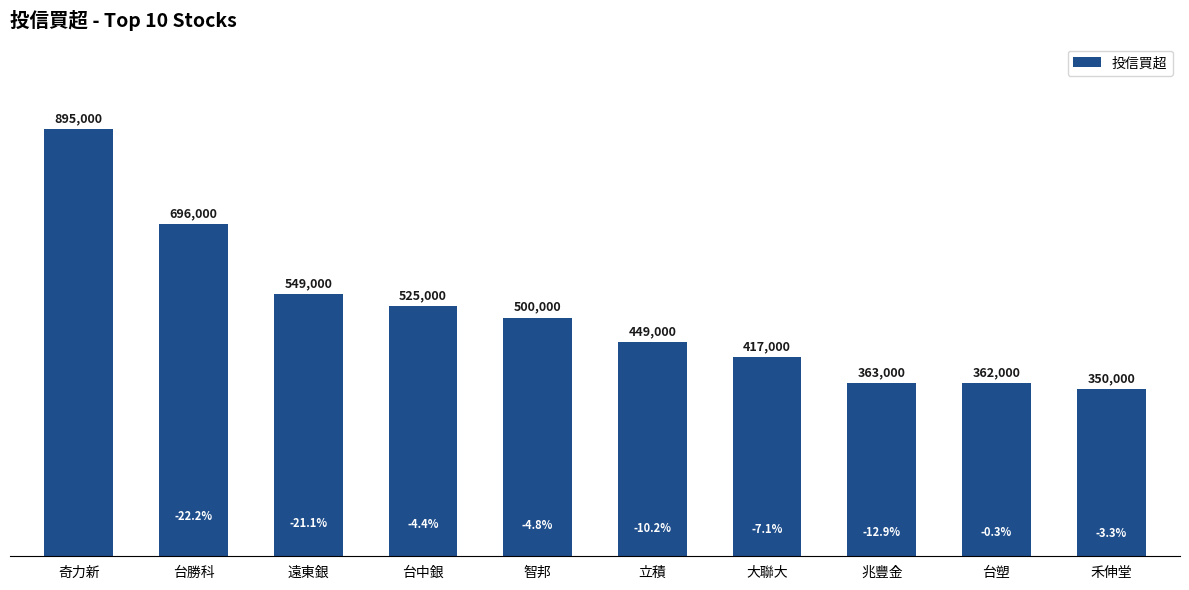

Are the bars horizontal?

No